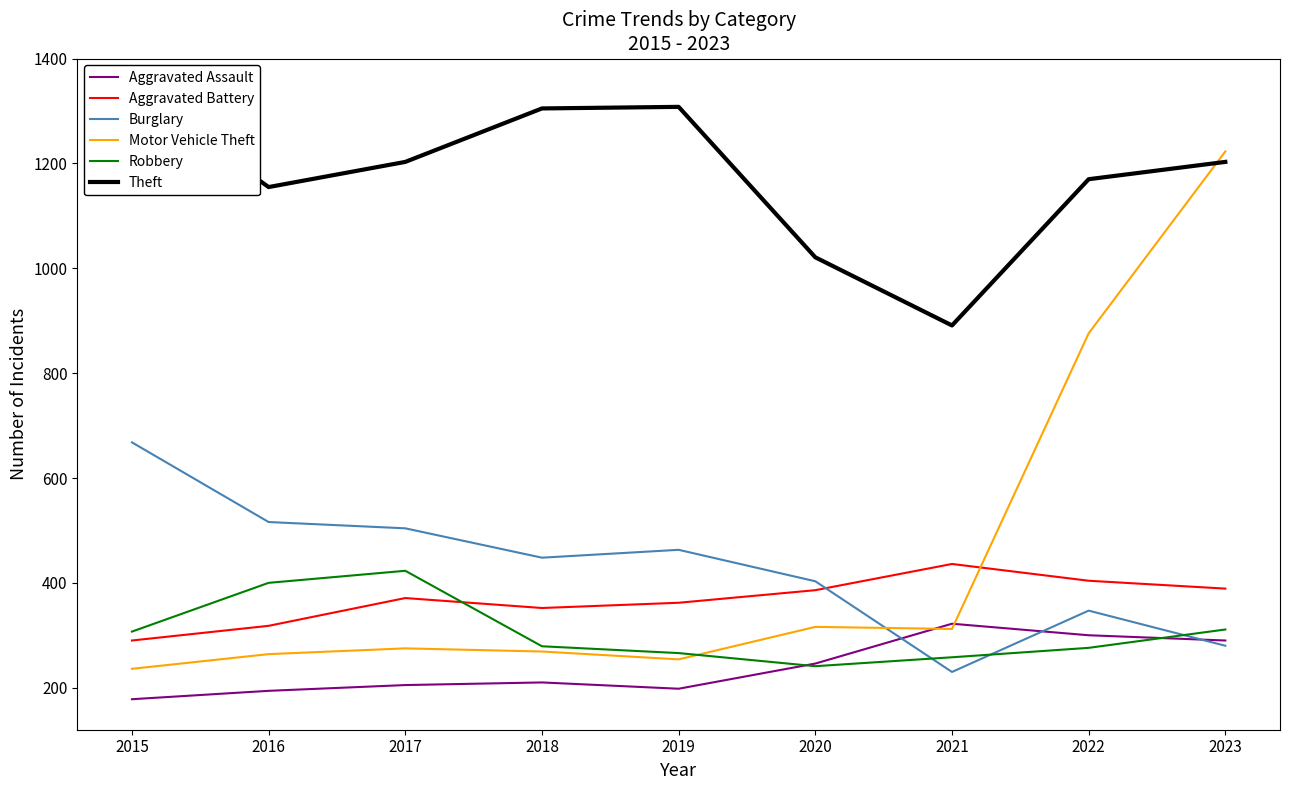

Does the chart display data point markers on the line(s)?

No